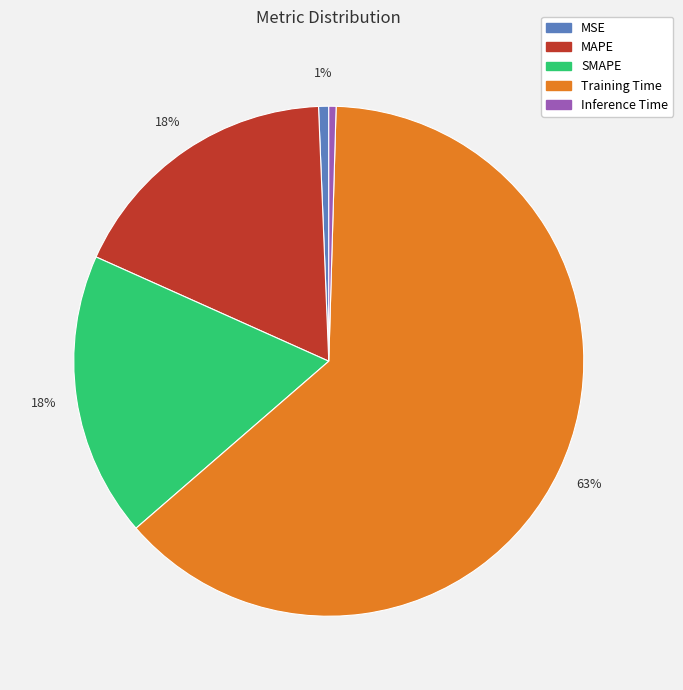

Between SMAPE and Inference Time, which is larger?

SMAPE